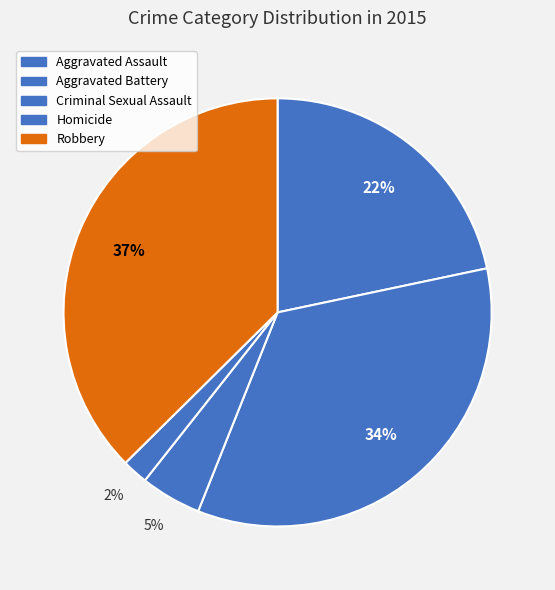

Is it true that Homicide is 2% of the pie?

True